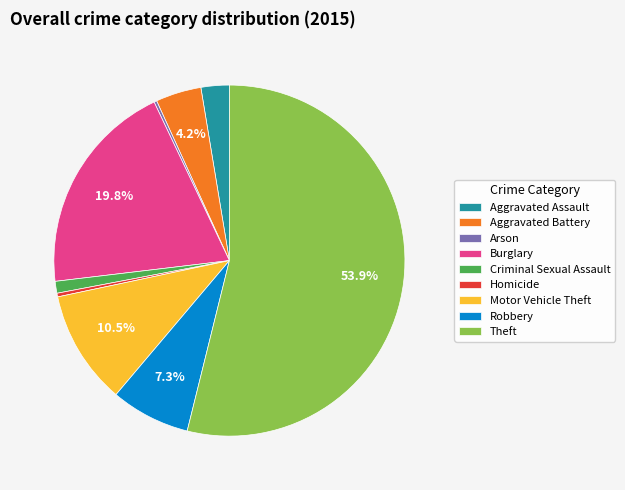

Do Aggravated Battery and Theft together represent more than half of the pie?

Yes